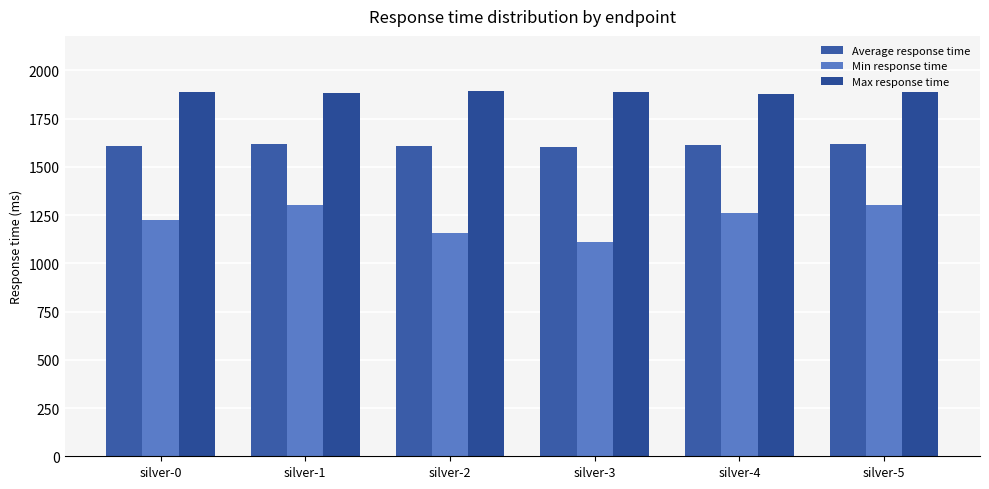

Which series has the largest range (max minus min)?

Min response time